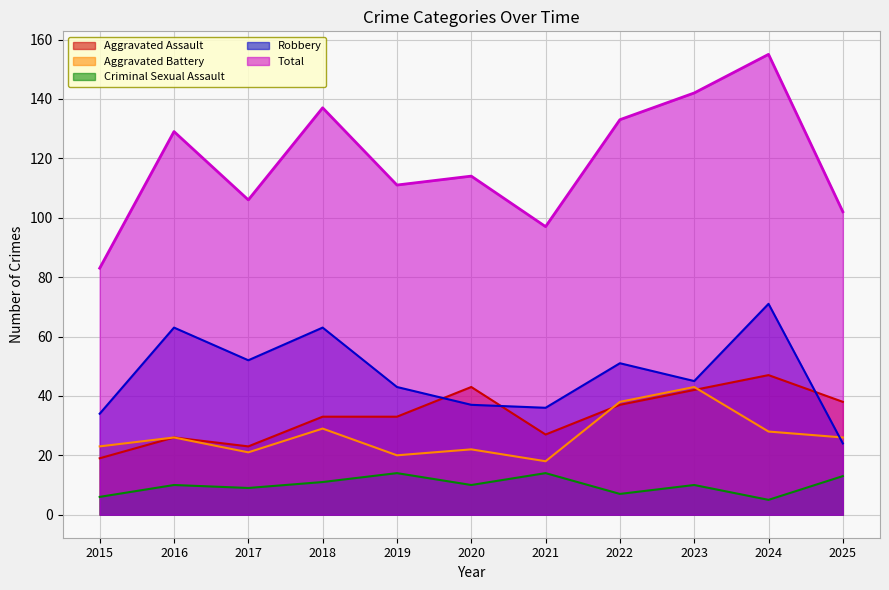

How many categories are shown in the chart?

11